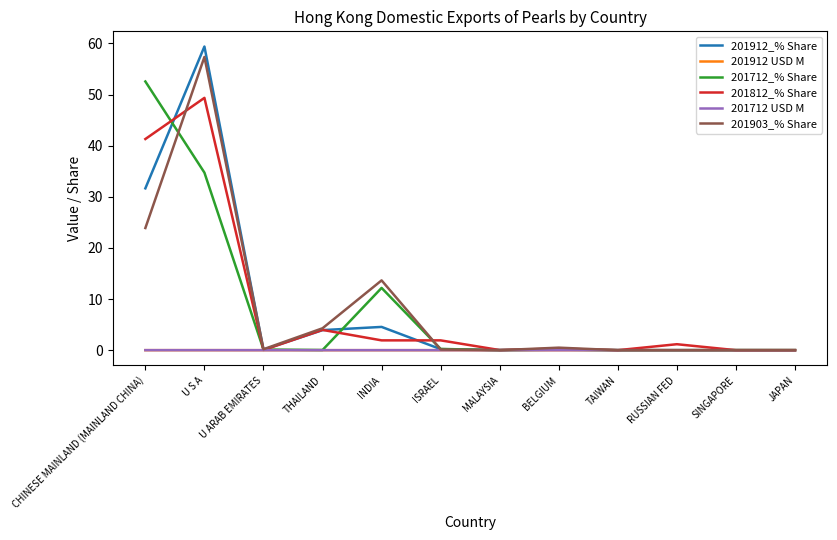

What are all the series names shown in the legend?

201912_% Share, 201912 USD M, 201712_% Share, 201812_% Share, 201712 USD M, 201903_% Share